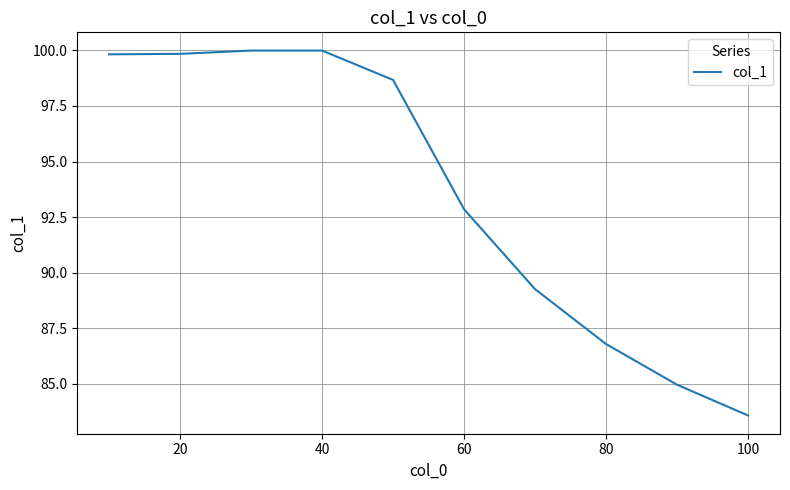

What is the difference between the maximum and minimum values?

16.4